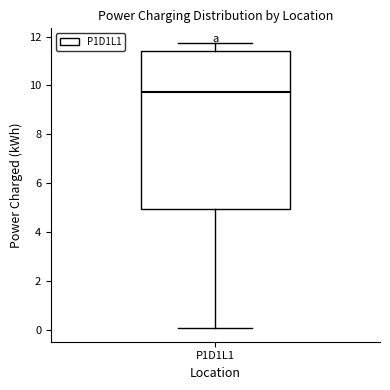

Transcribe this box plot: give where the median line is, the range the box spans, and where the two whiskers end, as read against the y-axis. The values are not printed on the chart, so give them approximately, as read against the axis.

median 9.8, box 5.0 to 11.4, whiskers 0.0 to 11.8